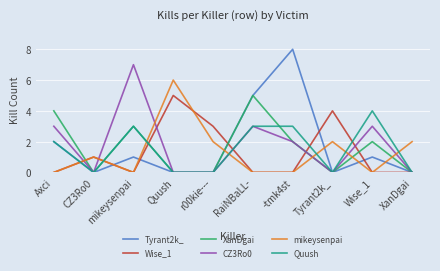

Does the chart have visible grid lines?

Yes